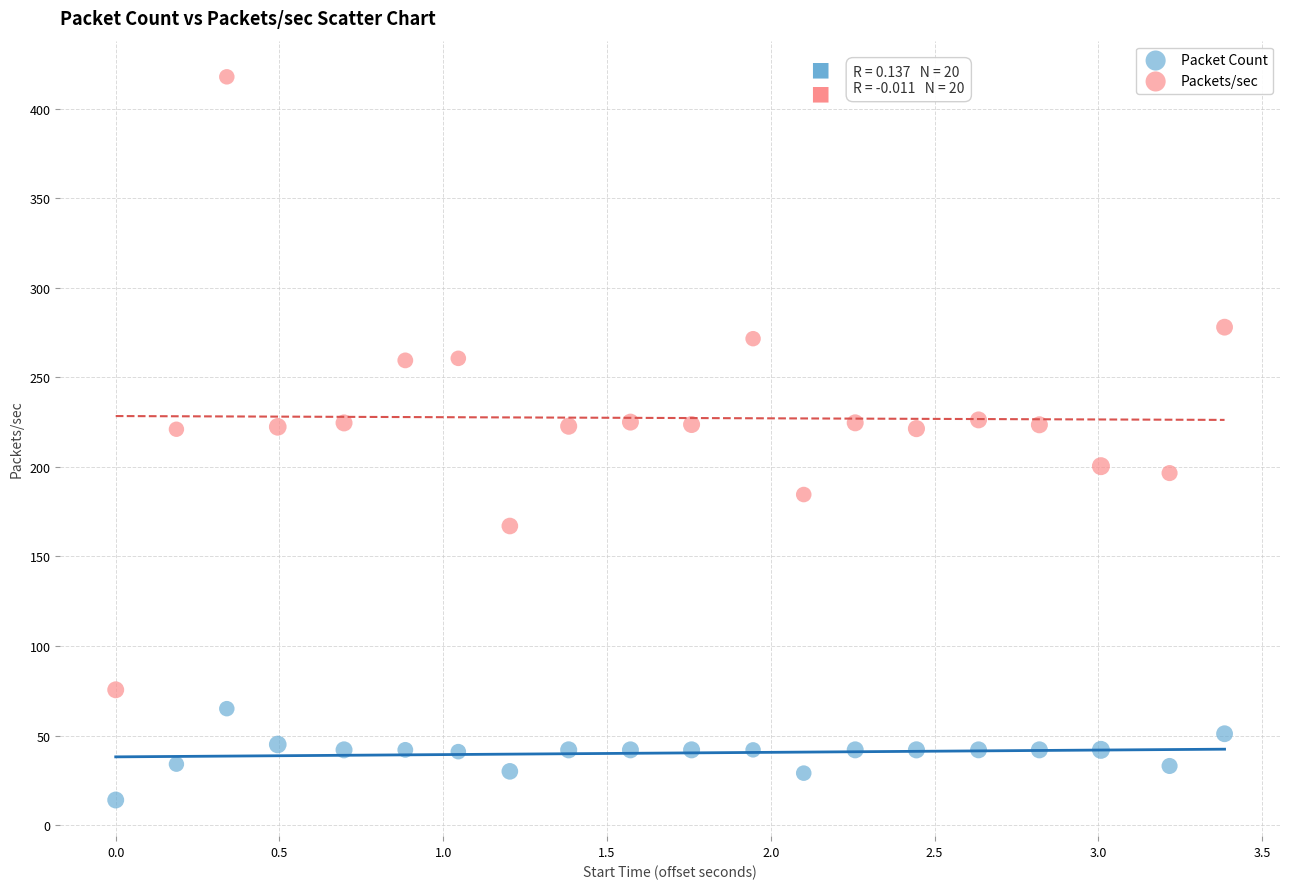

Across all data points, what is the range of X values (max minus min)?

3.4